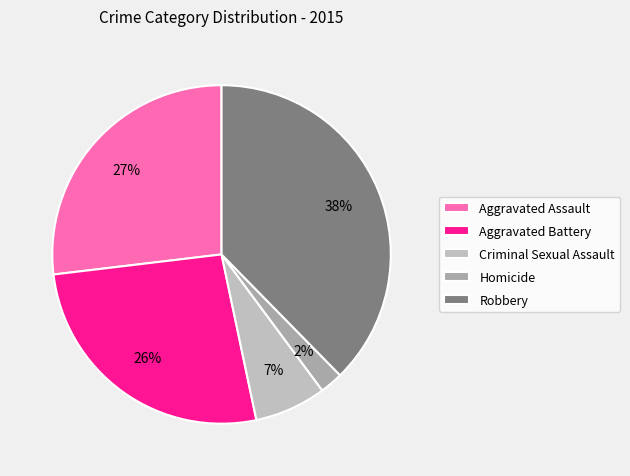

Does Aggravated Battery account for over 50% of the chart?

No